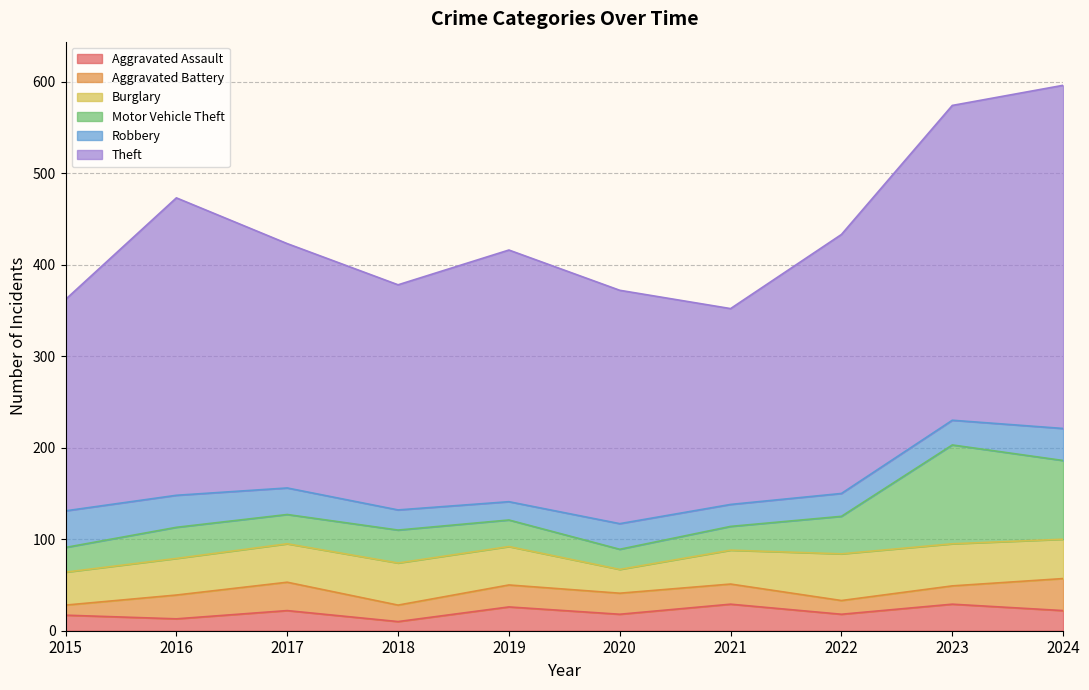

What are all the series names shown in the legend?

Aggravated Assault, Aggravated Battery, Burglary, Motor Vehicle Theft, Robbery, Theft